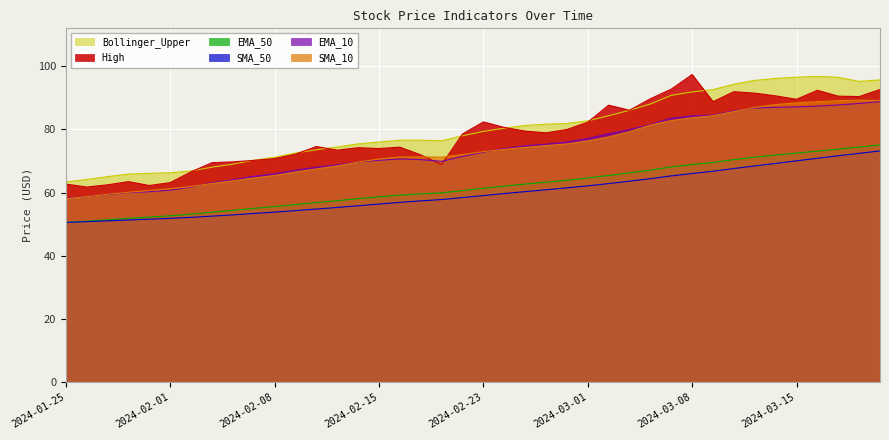

At which category is the sum across all series the highest?

2024-03-21